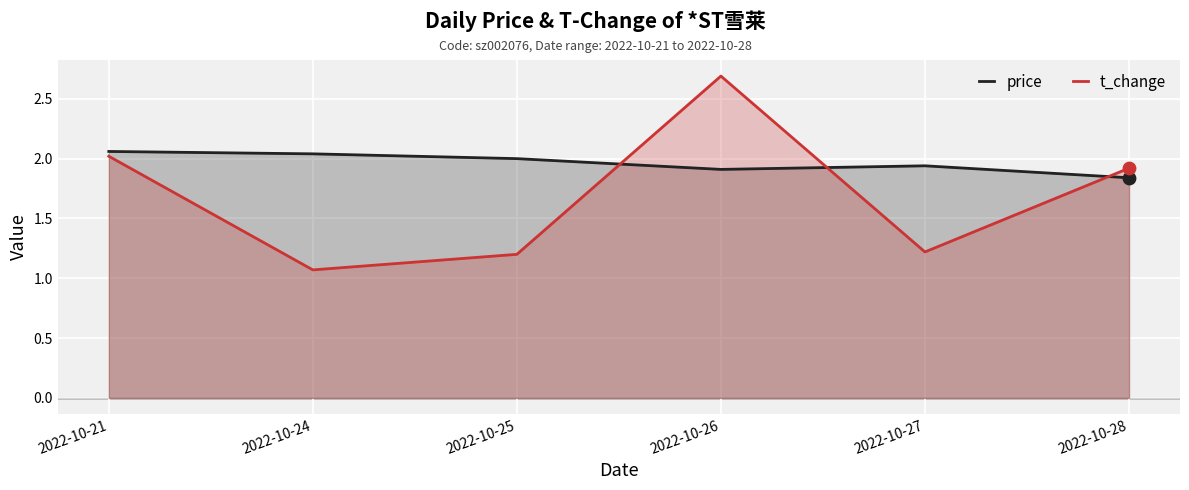

At which category is the sum across all series the highest?

2022-10-26